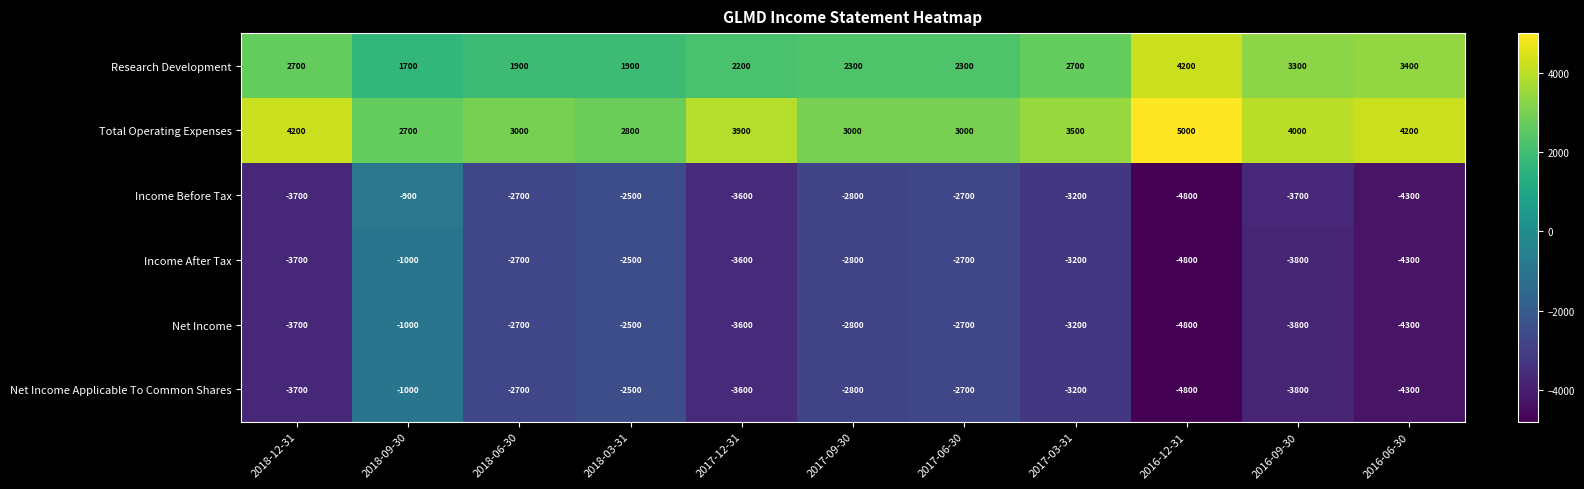

At which label does Net Income reach its minimum?

2016-12-31